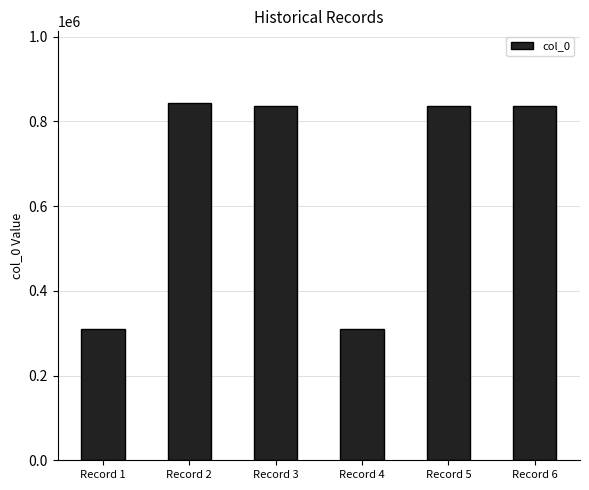

What is the change in value from Record 3 to Record 5?

+7